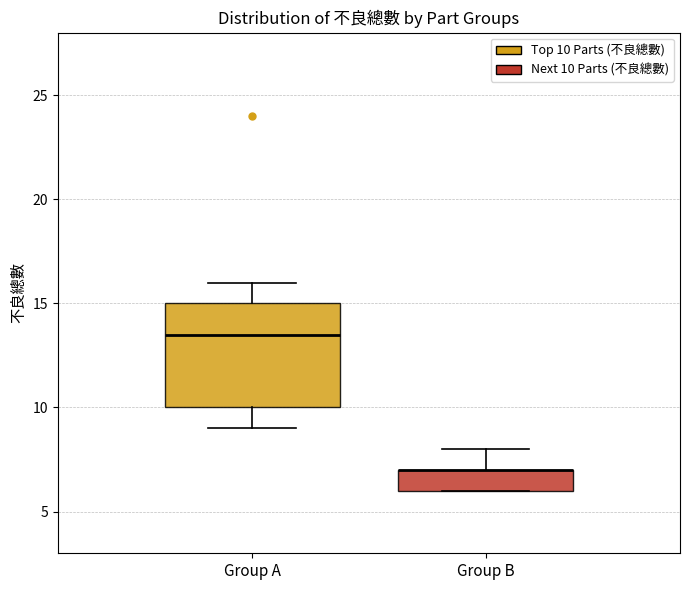

Where does the lower whisker of the box for Group A end on the y-axis? The values are not printed on the chart, so give them approximately, as read against the axis.

9.0